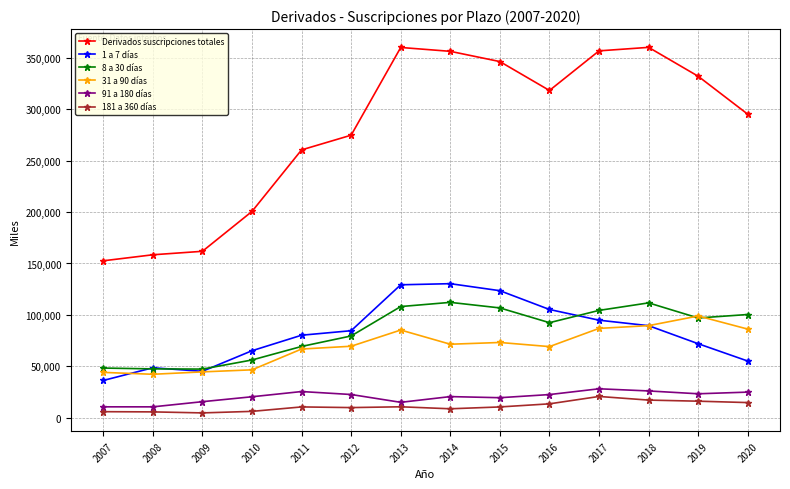

True or false: Derivados suscripciones totales and 181 a 360 días intersect in this chart.

False